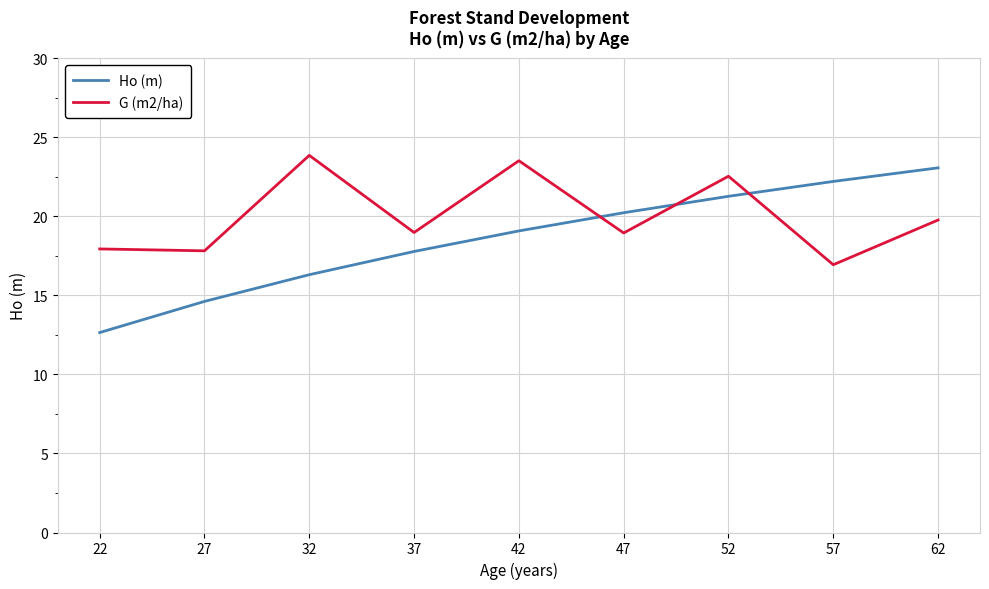

True or false: Ho (m) has a value of 17.8 at 37.

True